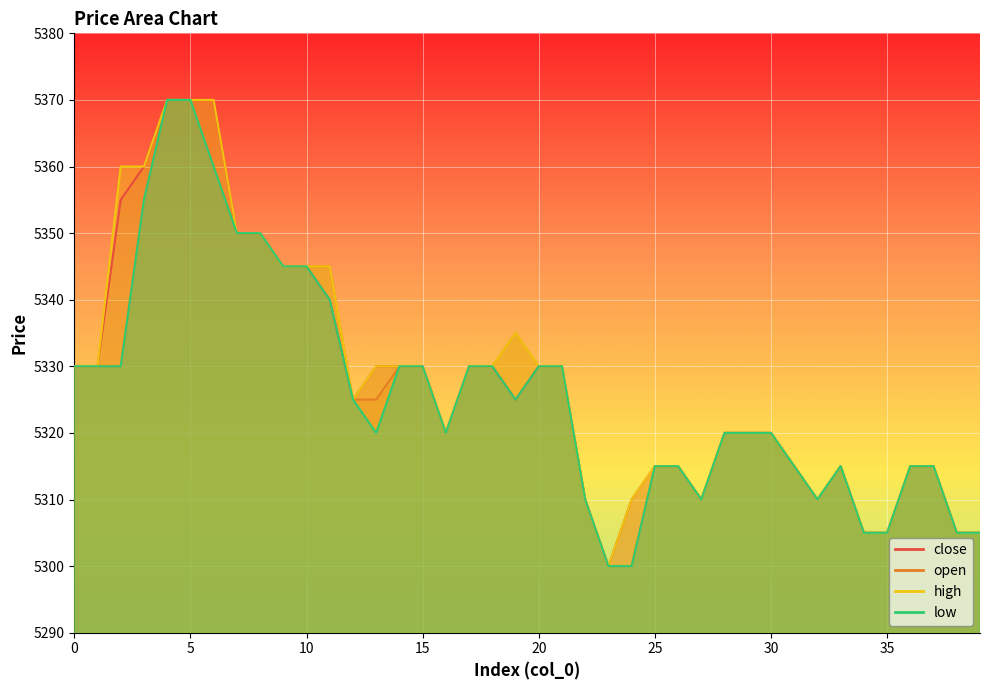

What value does the high series have at 18?

5330